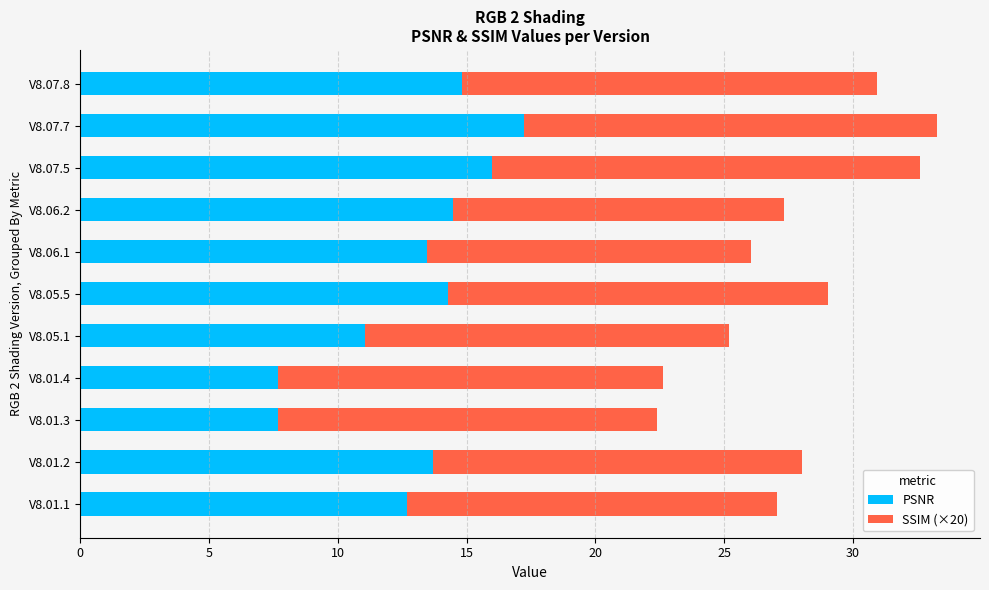

What are all the series names shown in the legend?

PSNR, SSIM (×20)